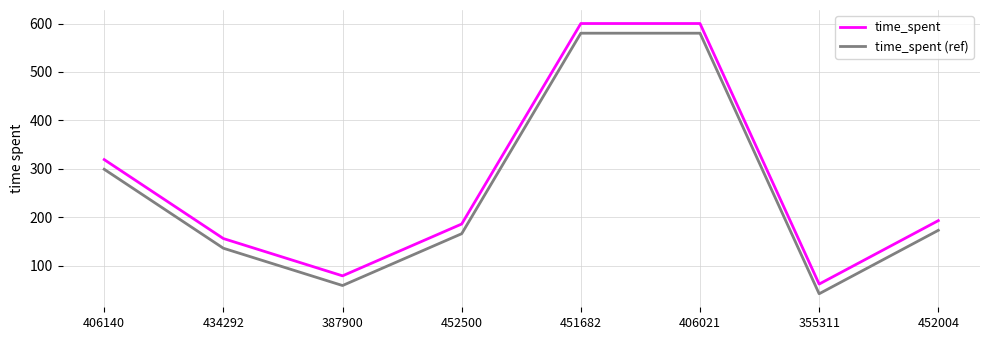

Reading right to left, extract all data points from this chart.

time_spent: 193	62	600	600	186	79	156	319
time_spent (ref): 173	42	580	580	166	59	136	299